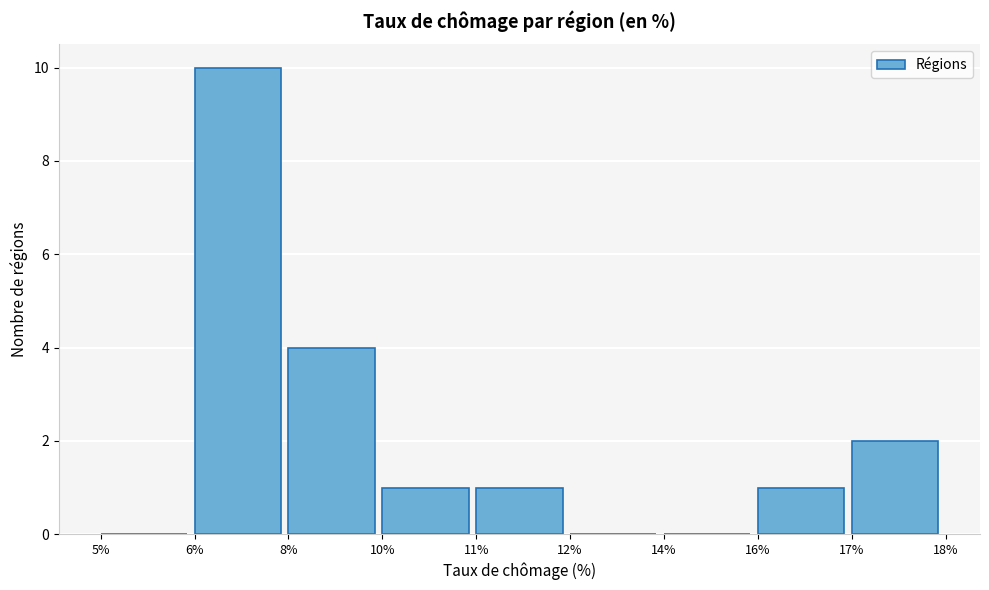

Reading left to right, list all the values displayed in this chart.

5%=0	6%=10	8%=4	10%=1	11%=1	12%=0	14%=0	16%=1	17%=2